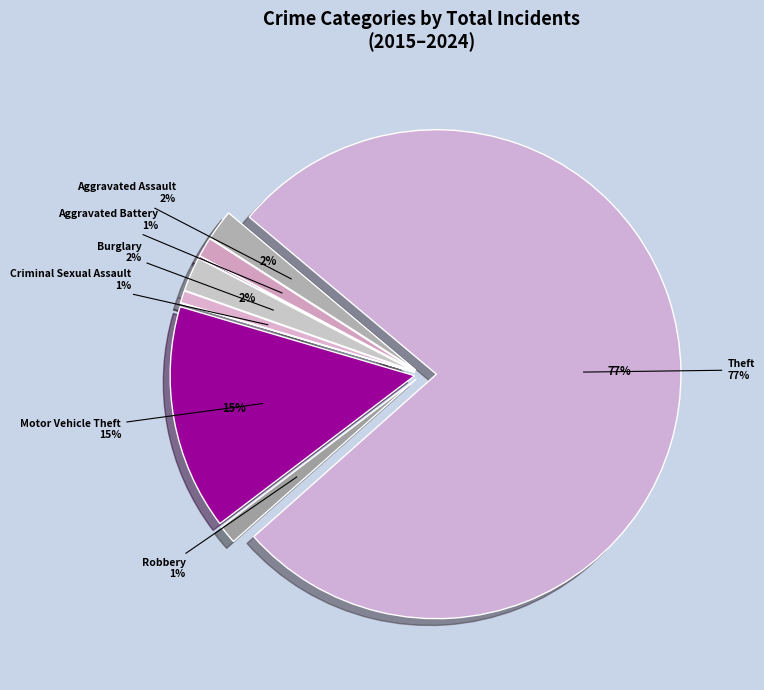

True or false: Arson accounts for 1% of the total.

False